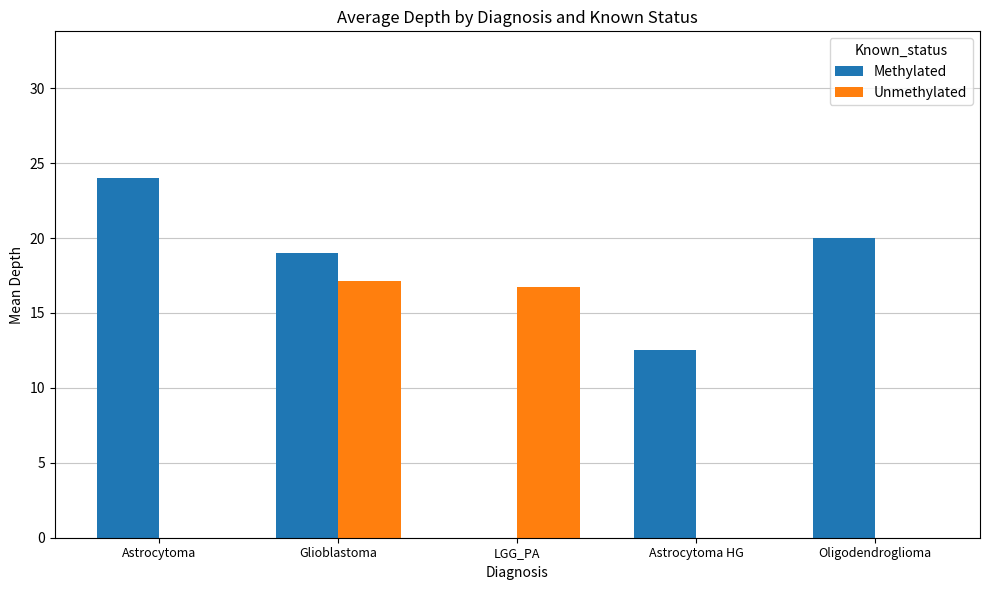

Reading left to right, extract all data points from this chart.

Methylated: Astrocytoma=24.0	Glioblastoma=19.0	LGG_PA=0.0	Astrocytoma HG=12.5	Oligodendroglioma=20.0
Unmethylated: Astrocytoma=0.0	Glioblastoma=17.2	LGG_PA=16.8	Astrocytoma HG=0.0	Oligodendroglioma=0.0